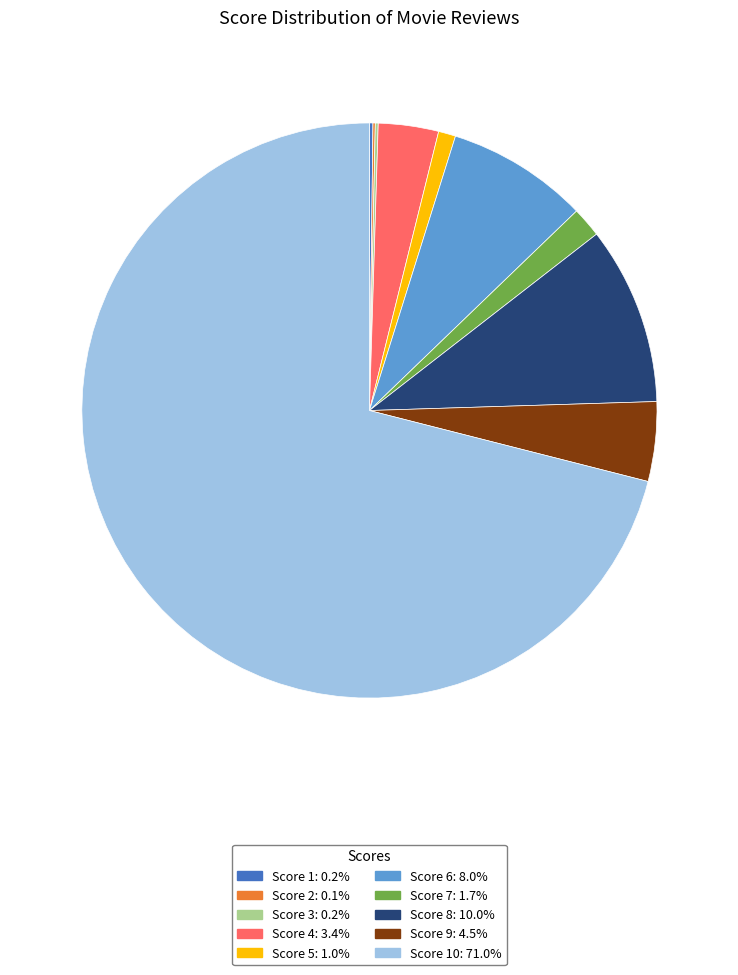

Is there any slice that represents more than half of the pie?

Yes